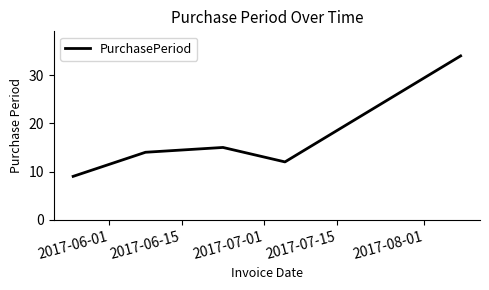

What is the minimum value shown in the chart?

9